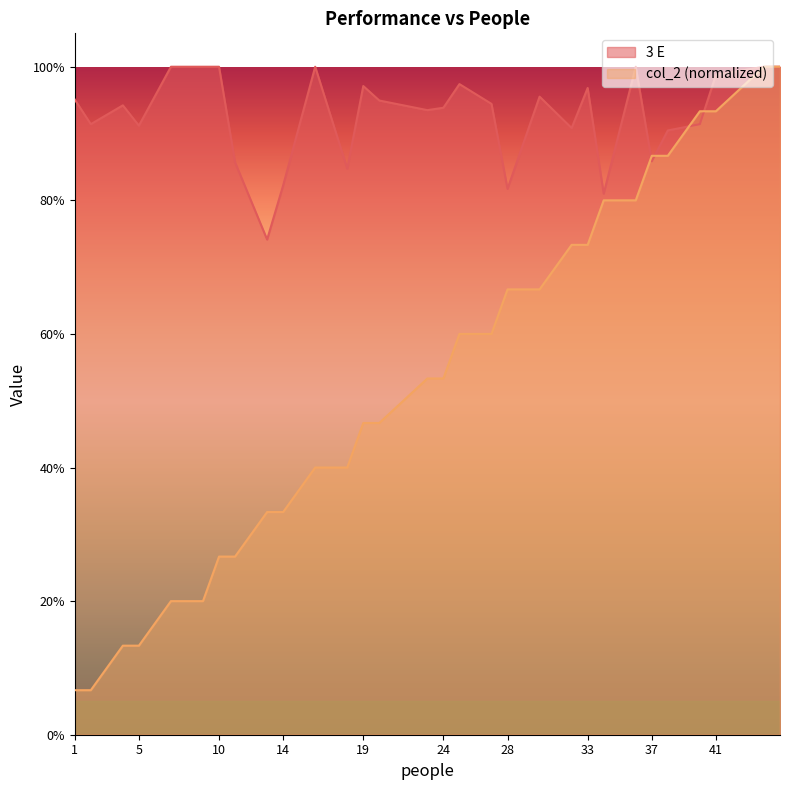

Which series ends up on top after the final intersection of col_2 and 3 E?

3 E